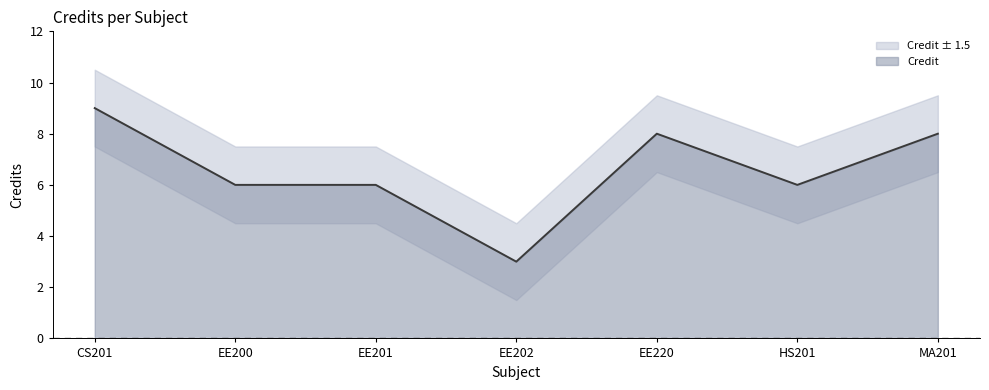

Which category has the lowest value across all series?

EE202